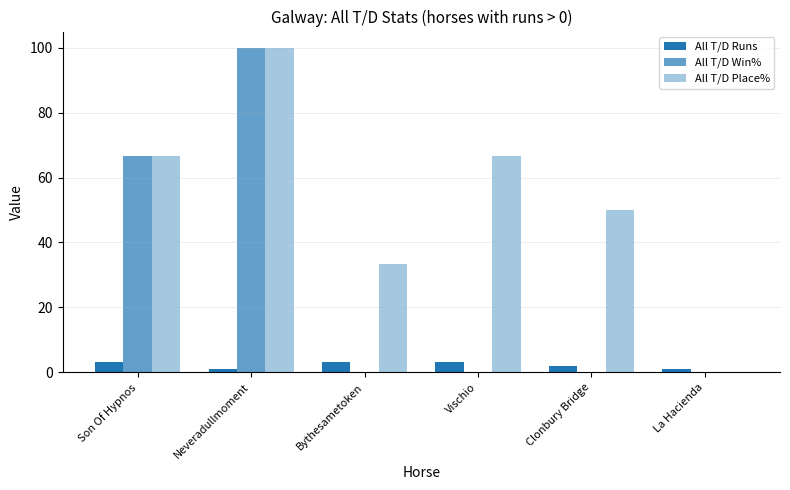

What is the total value across all series at Son Of Hypnos?

136.3